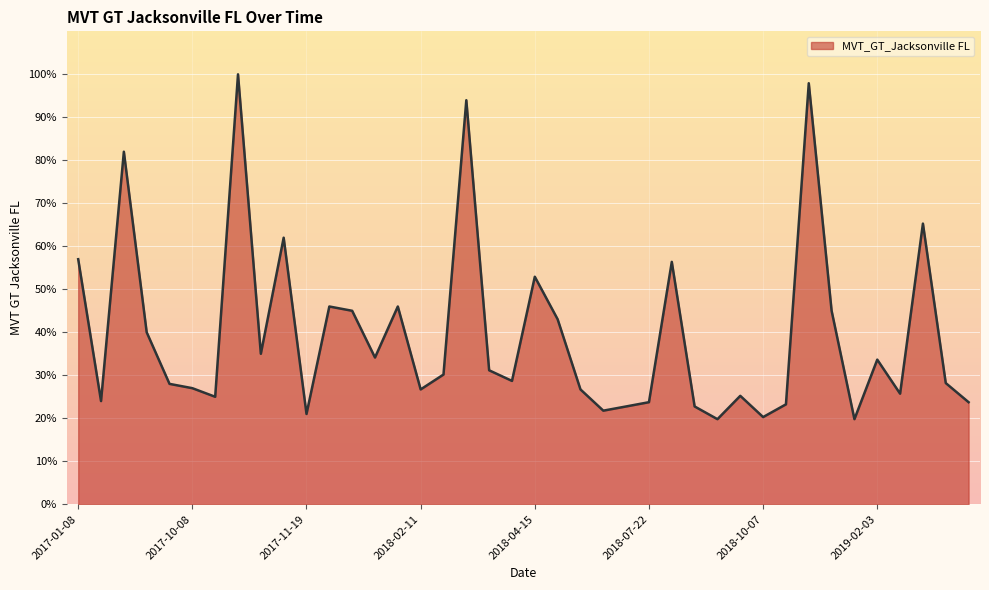

What is the minimum value shown in the chart?

19.8